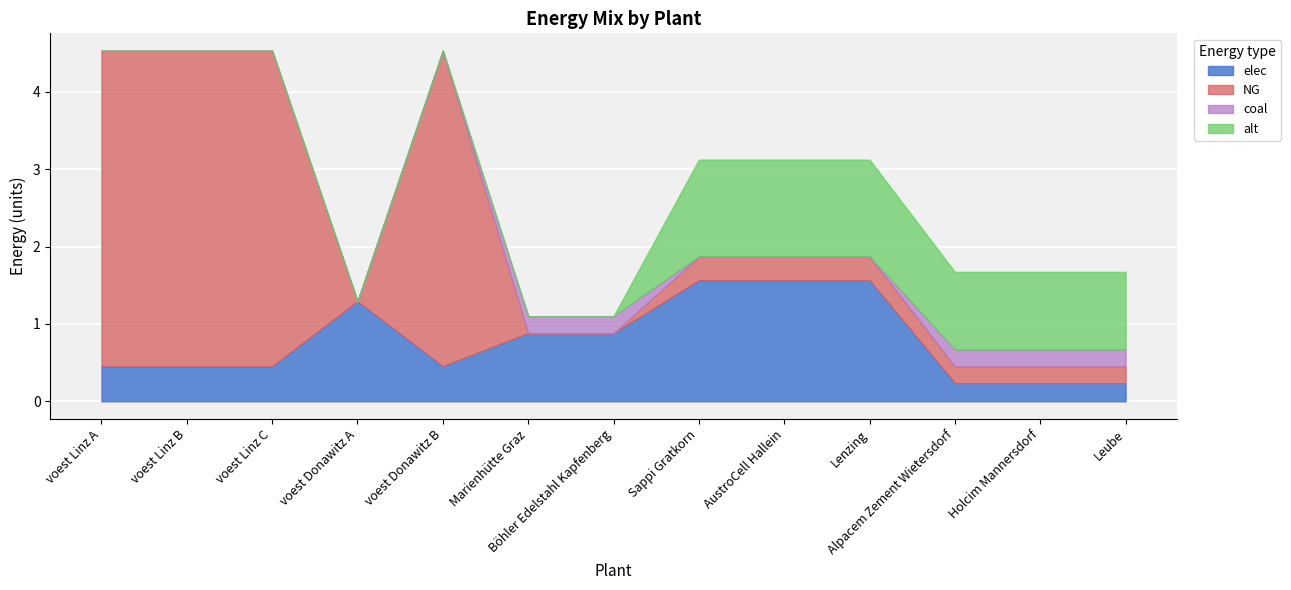

Rank the categories by NG value from highest to lowest.

voest Linz A, voest Linz B, voest Linz C, voest Donawitz B, Sappi Gratkorn, AustroCell Hallein, Lenzing, Alpacem Zement Wietersdorf, Holcim Mannersdorf, Leube, voest Donawitz A, Marienhütte Graz, Böhler Edelstahl Kapfenberg